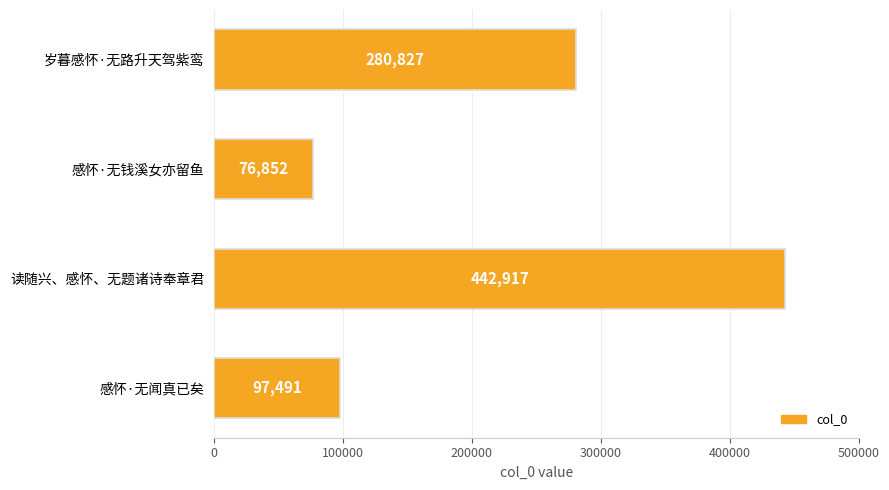

Rank the categories by value from lowest to highest.

感怀·无钱溪女亦留鱼, 感怀·无闻真已矣, 岁暮感怀·无路升天驾紫鸾, 读随兴、感怀、无题诸诗奉章君